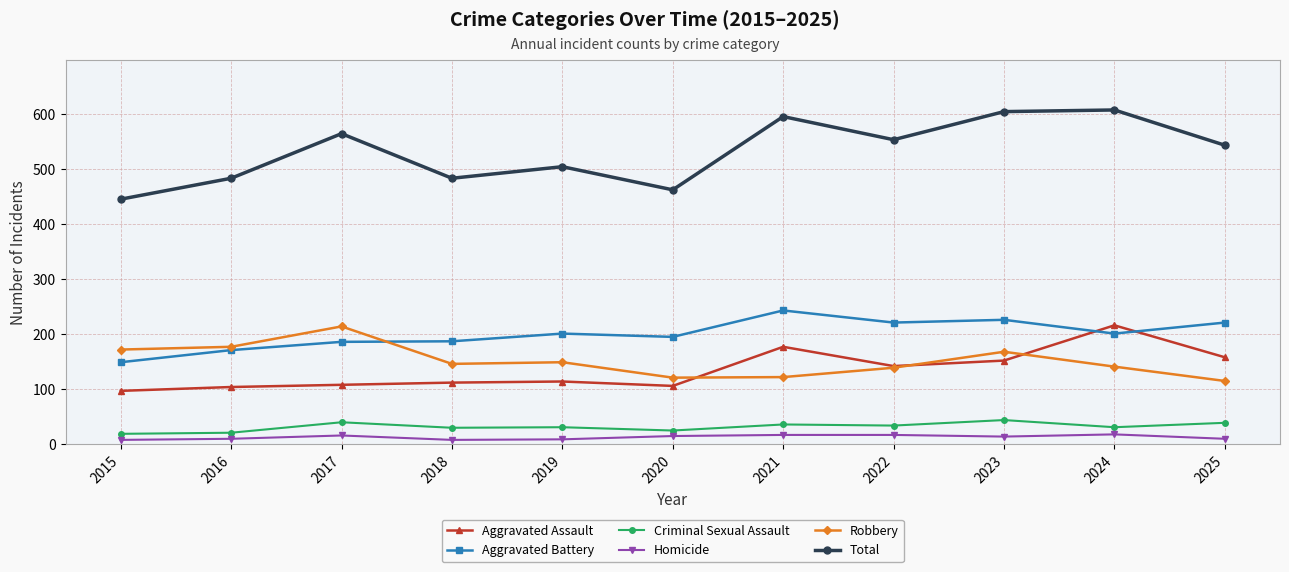

At how many categories does at least one series exceed 278?

11